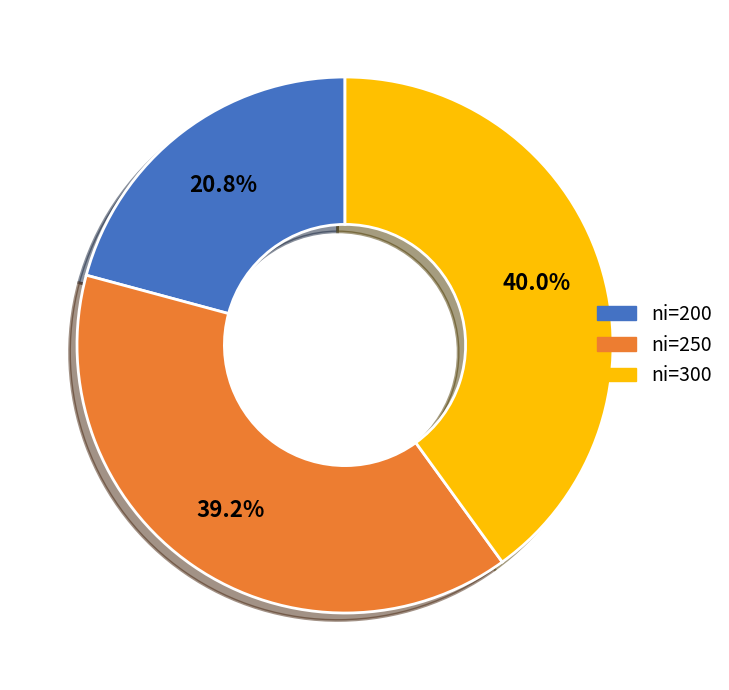

What is the ratio of the value at ni=250 to the value at ni=300?

1.0